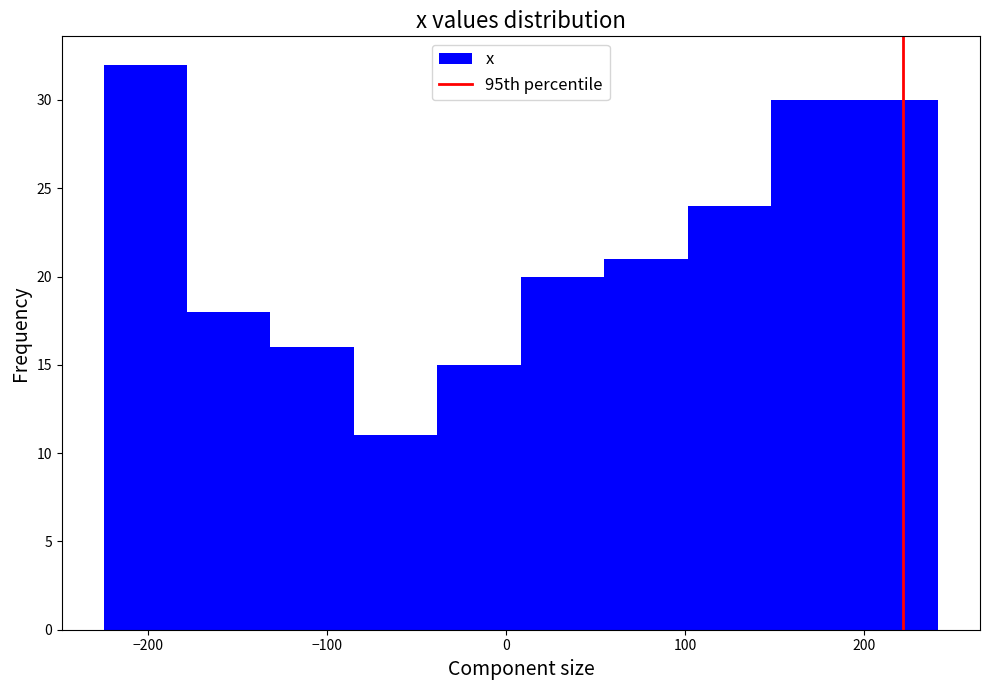

Over which range of the x-axis is the bar tallest?

-220 to -180